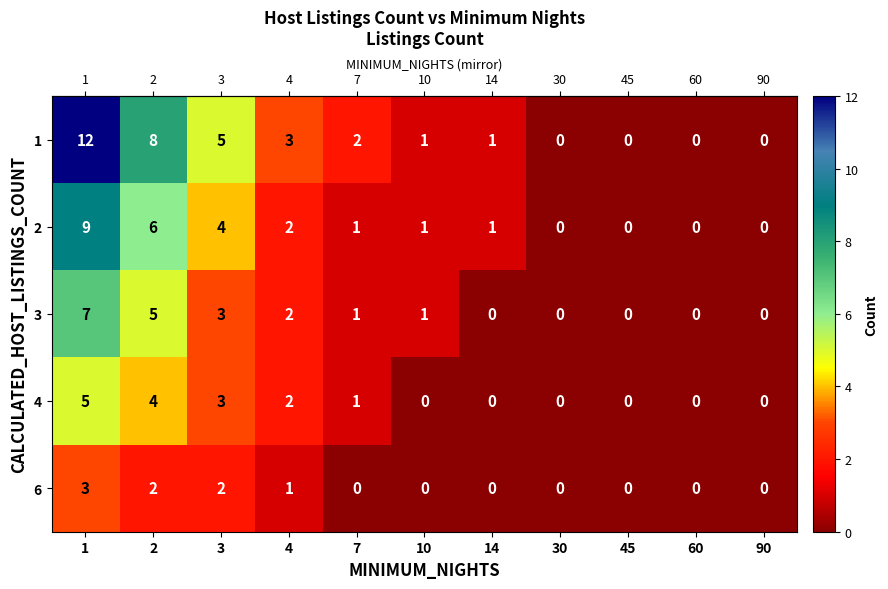

Which series has the widest spread of values?

1